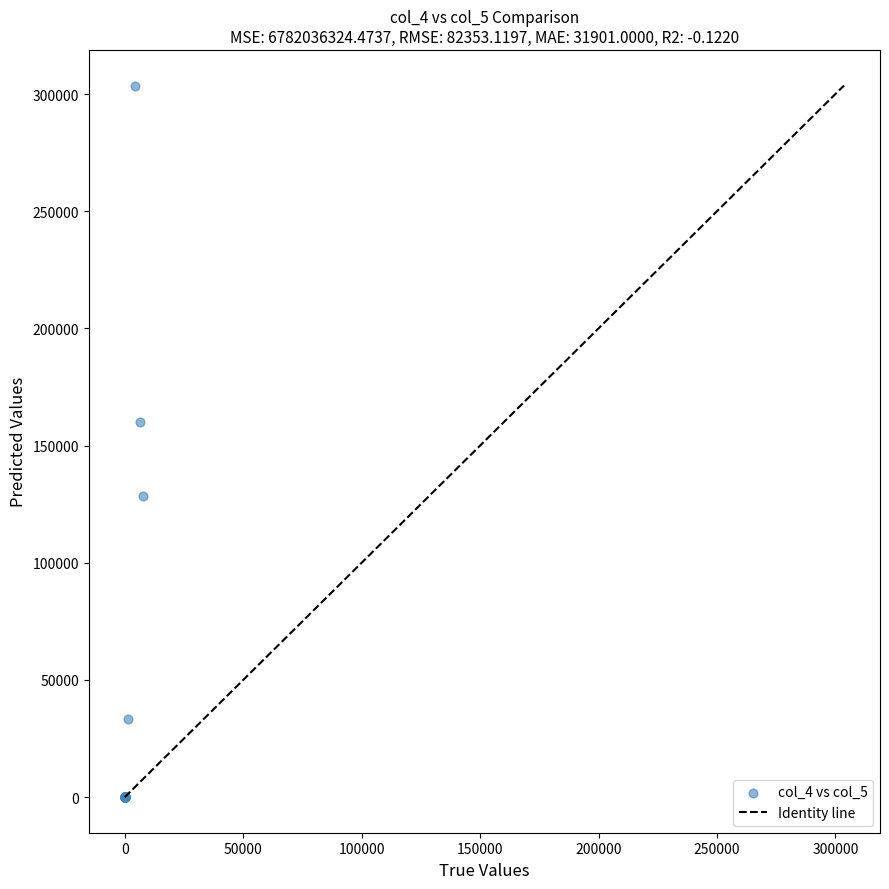

What Y value in the scatter plot is closest to 151818?

160079